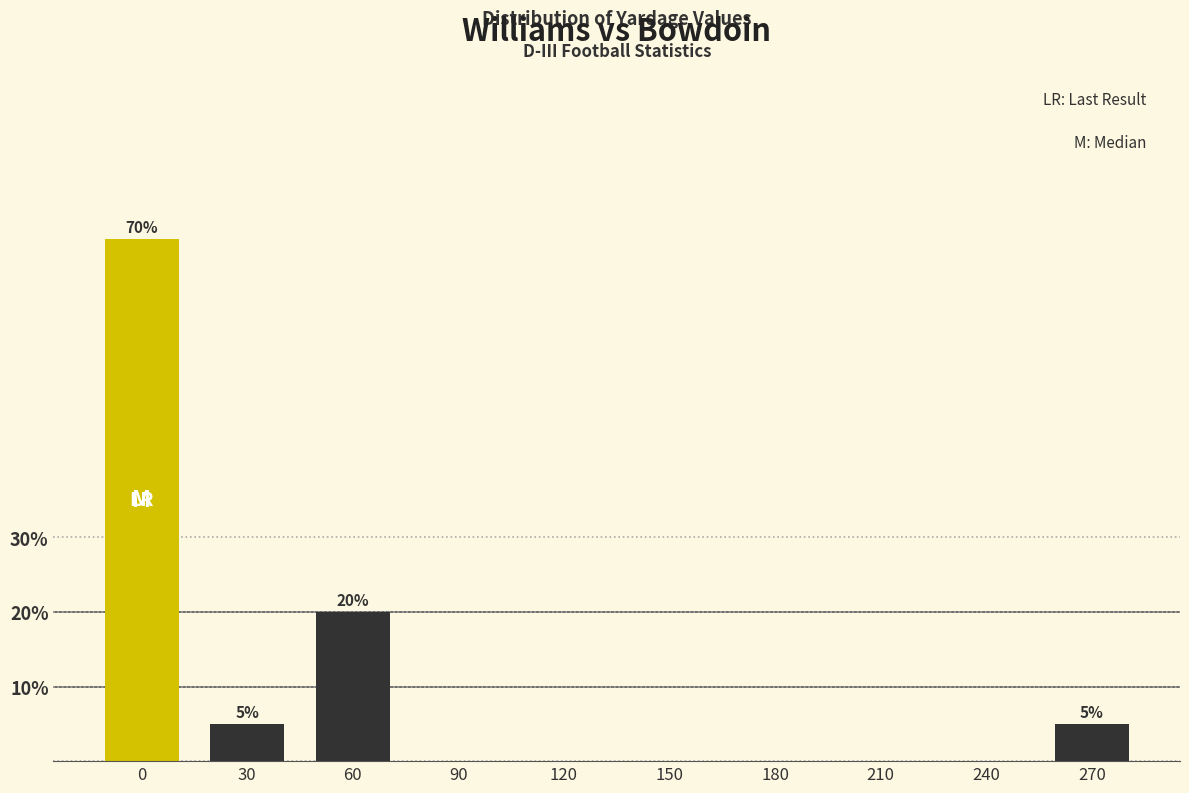

Reading right to left, list all the values displayed in this chart.

270=5	240=0	210=0	180=0	150=0	120=0	90=0	60=20	30=5	0=70